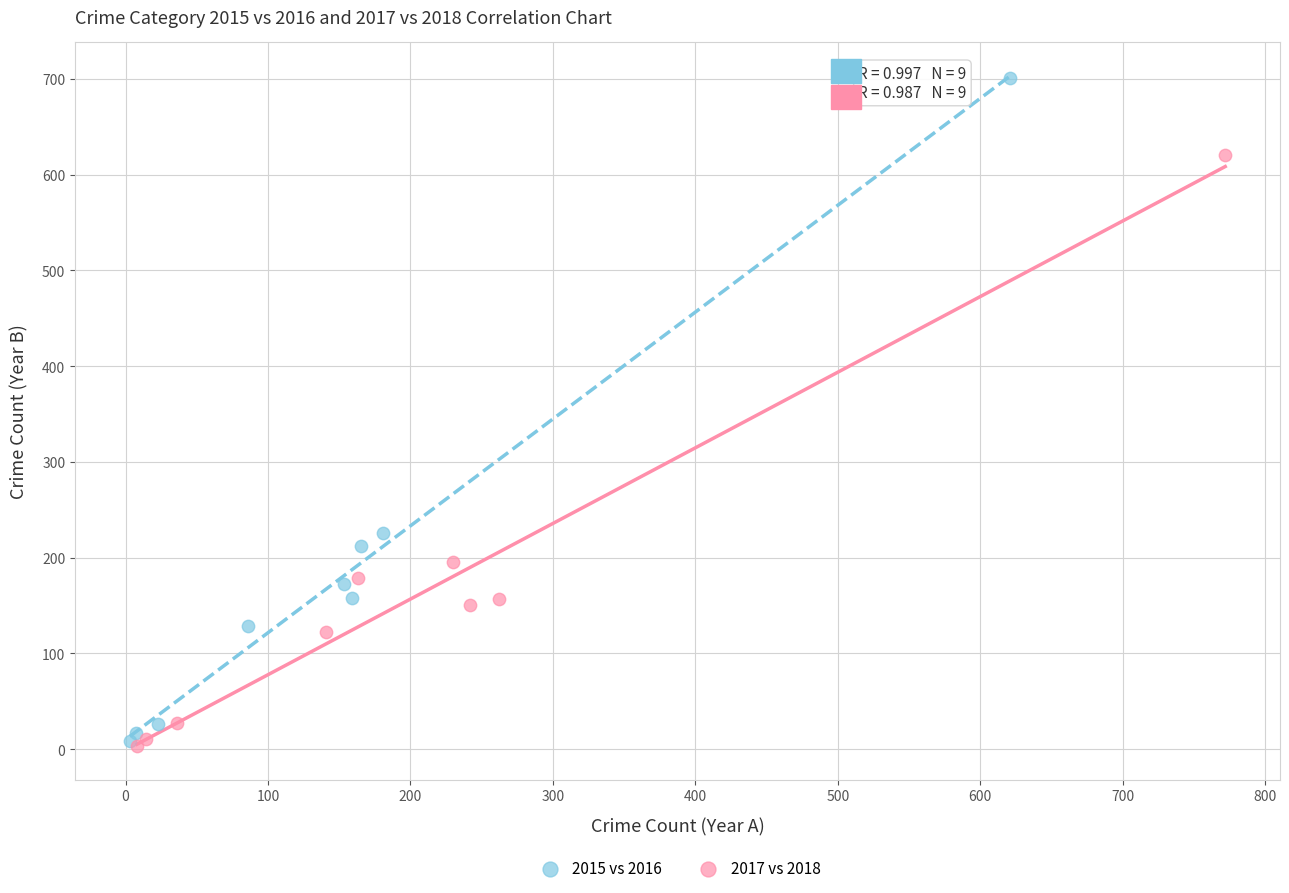

Which series has the largest Y range (max minus min)?

2015 vs 2016